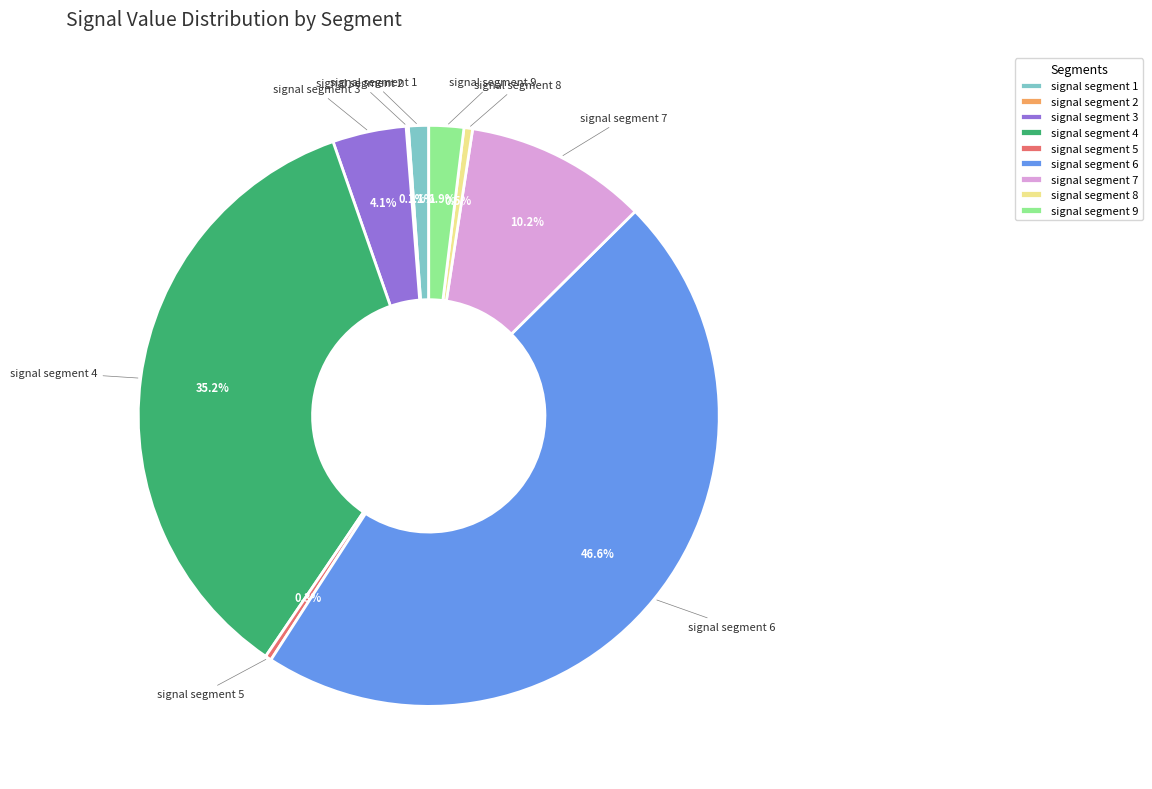

What is the total percentage of signal segment 3 and signal segment 1?

5.2%